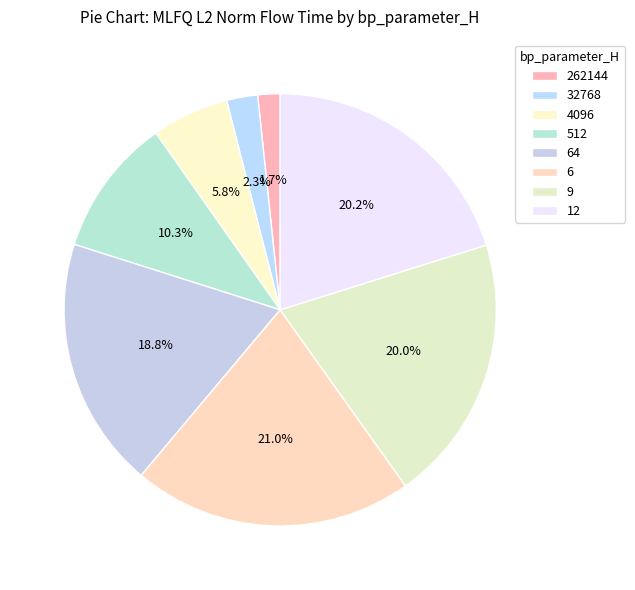

True or false: 32768 accounts for 8% of the total.

False